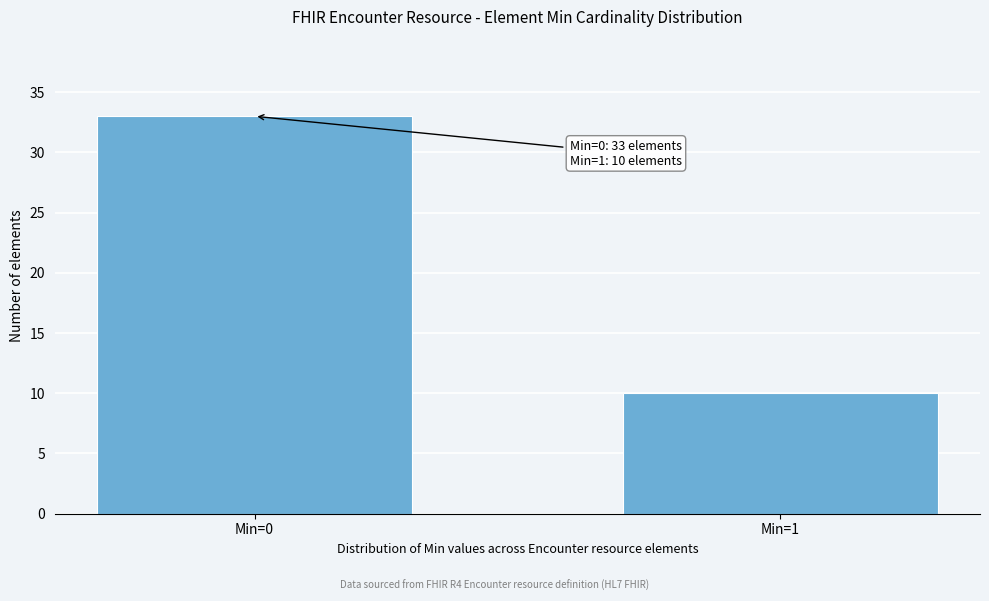

Reading right to left, extract all data points from this chart.

10	33